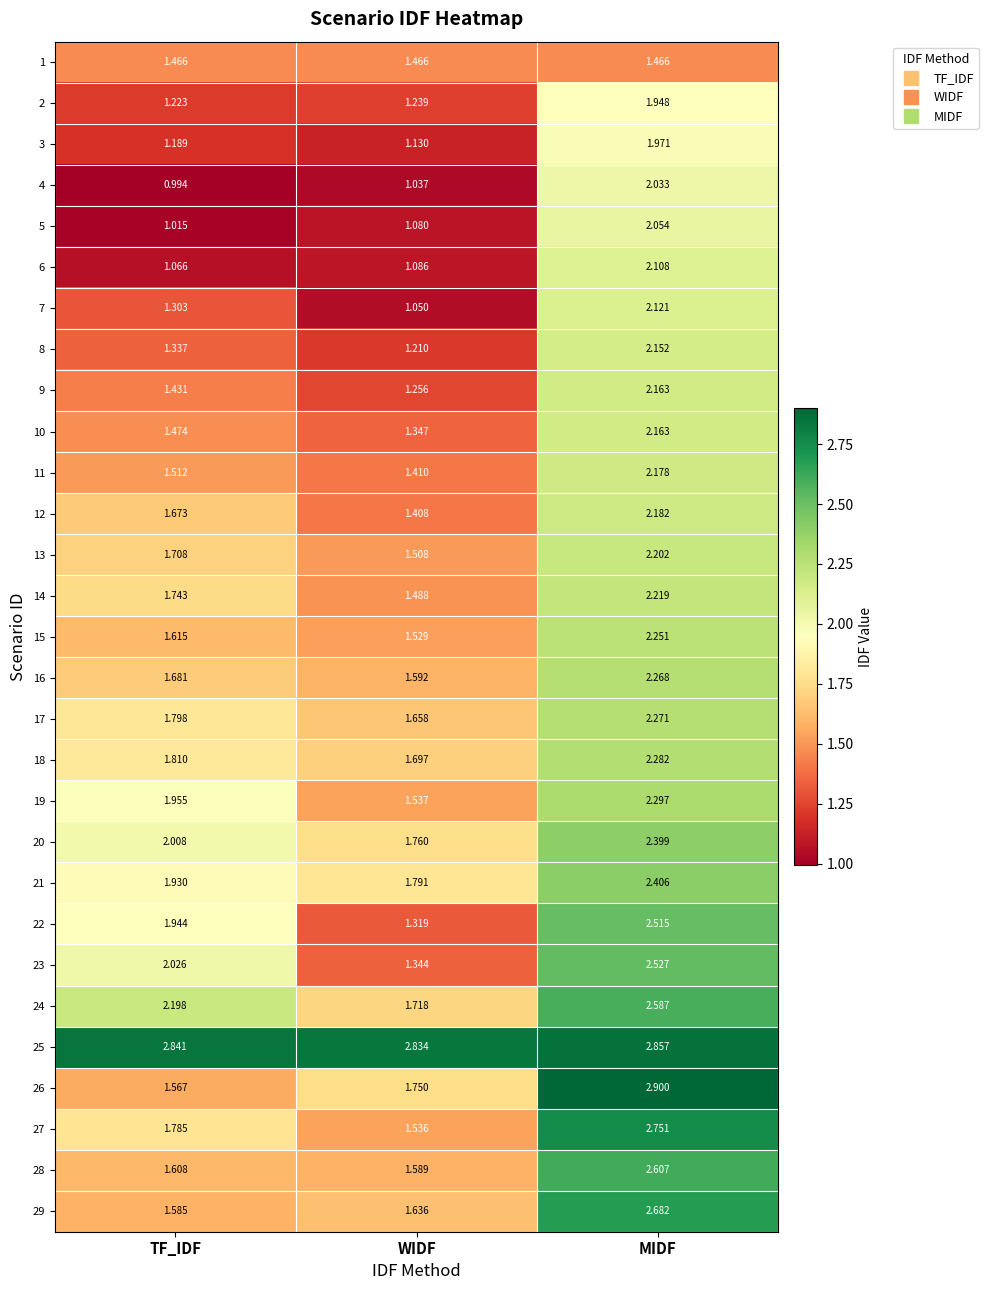

At which label does 6 reach its minimum?

TF_IDF